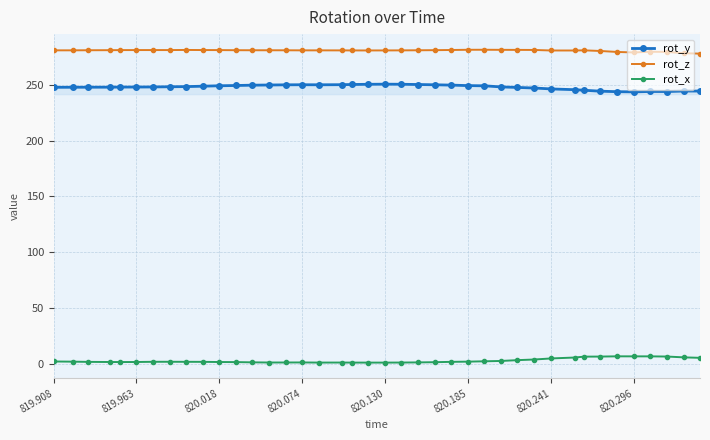

What is the value of the rot_z point at the 5th from the left?

280.9